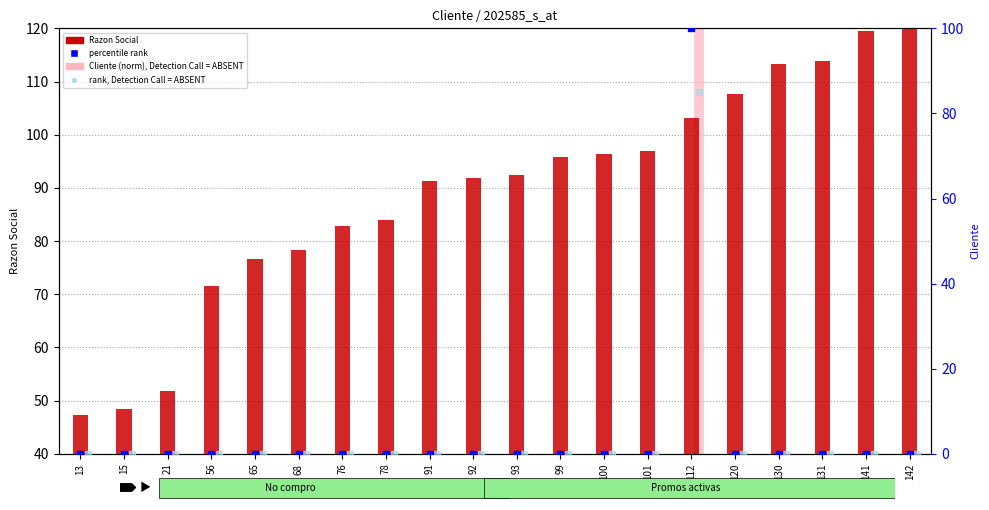

At 56, list the series in order from largest to smallest.

Razon Social, Cliente (norm), percentile rank, rank, Detection Call = ABSENT